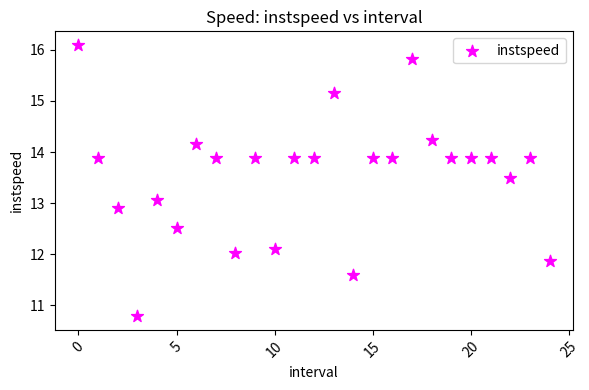

What is the range of Y values (max minus min)?

5.3